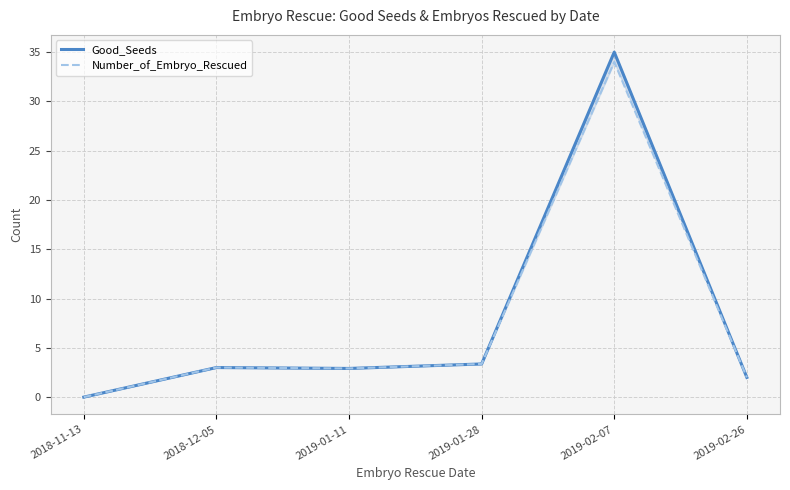

How many lines are shown in the chart?

2